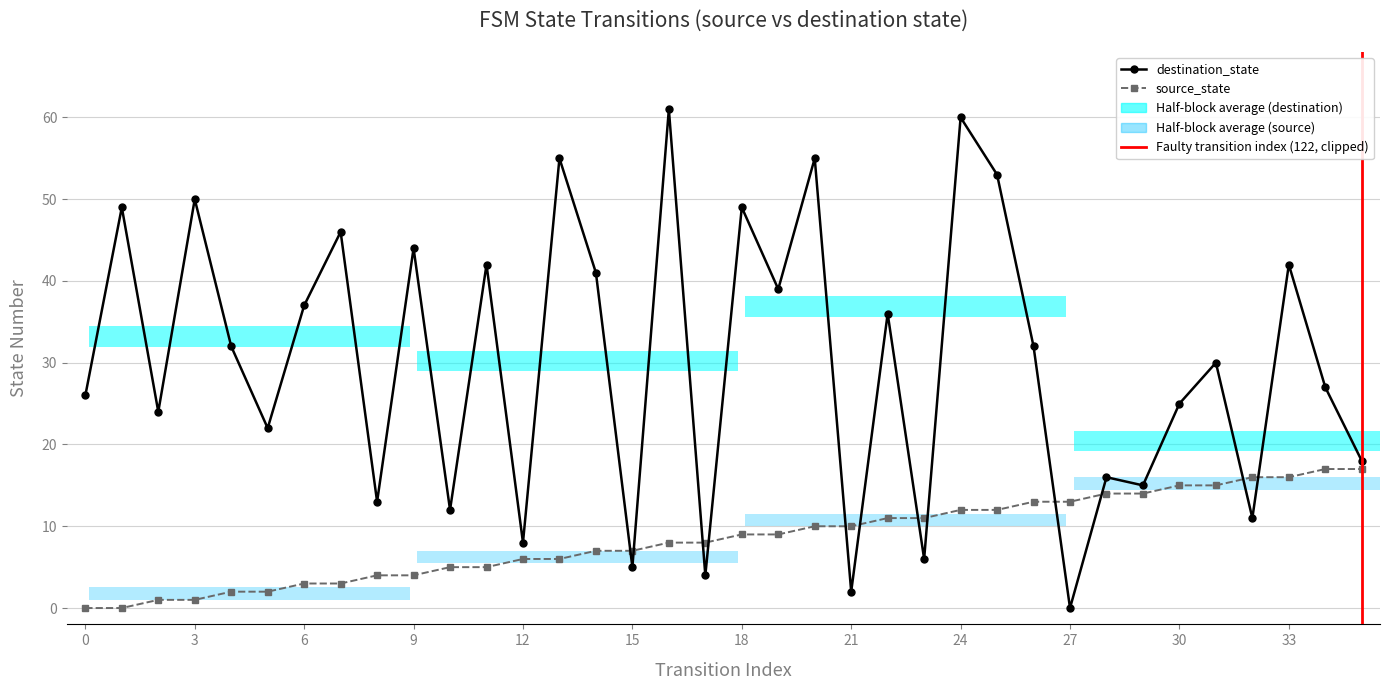

How many bars are there in total?

72